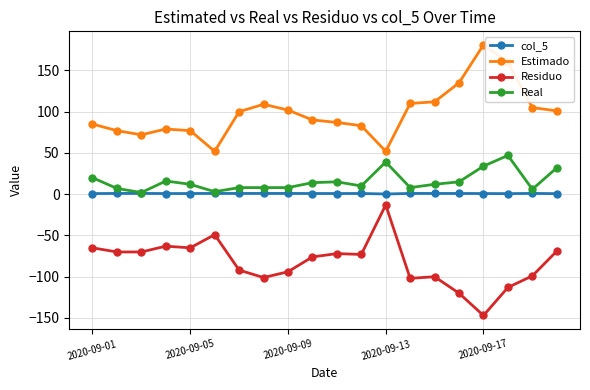

True or false: Residuo and Estimado cross at least once.

False